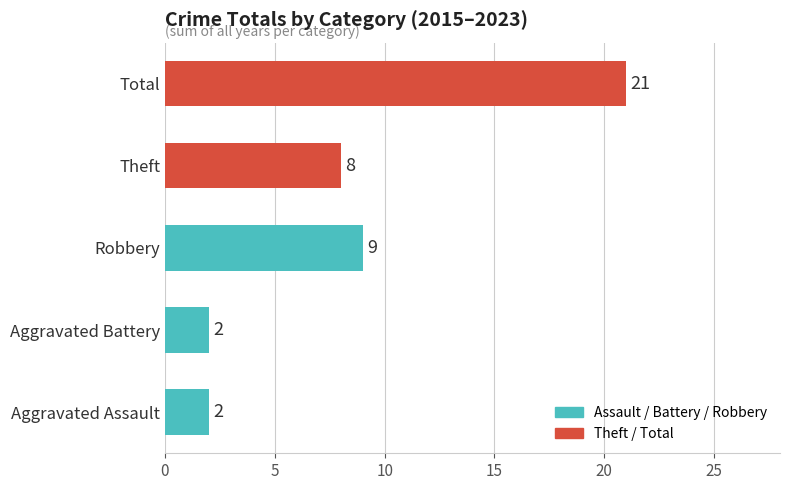

Reading bottom to top, extract all data points from this chart.

2	2	9	8	21